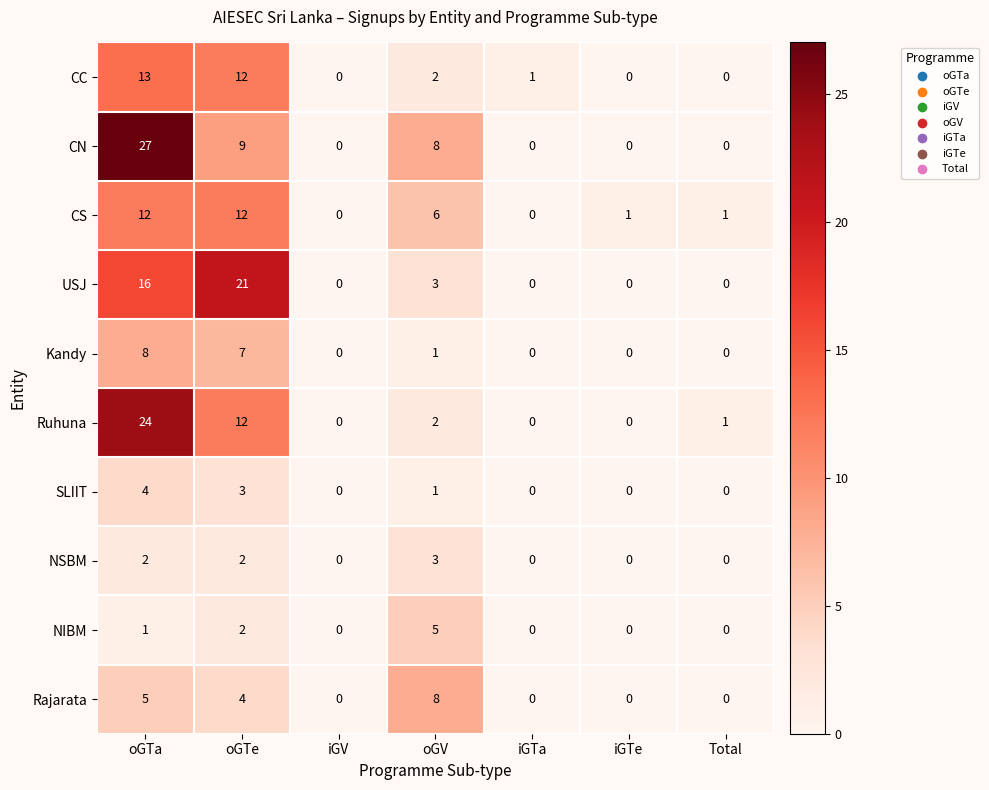

What is the maximum value shown in the chart?

27